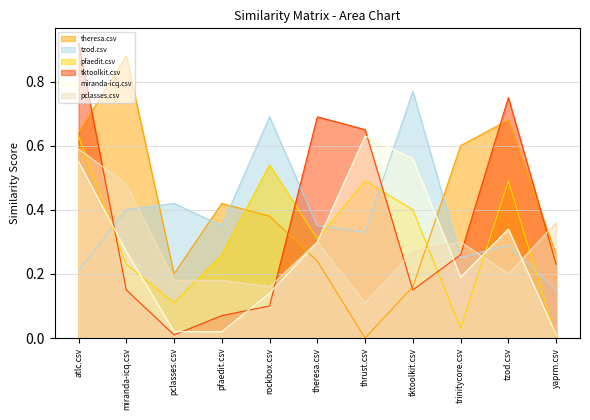

How many times do miranda-icq.csv and tktoolkit.csv cross each other?

6